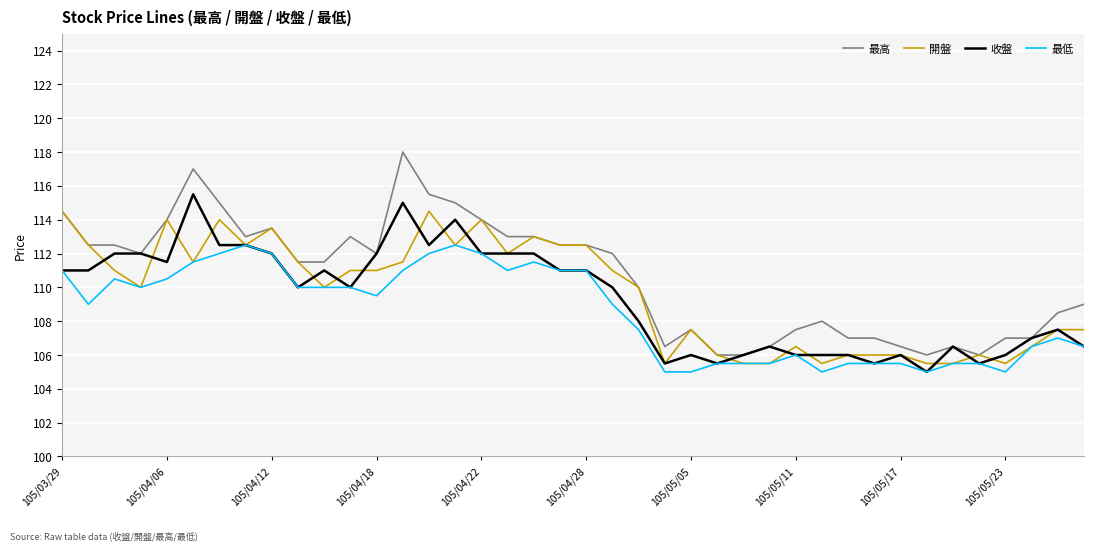

What is the greatest value displayed?

118.0